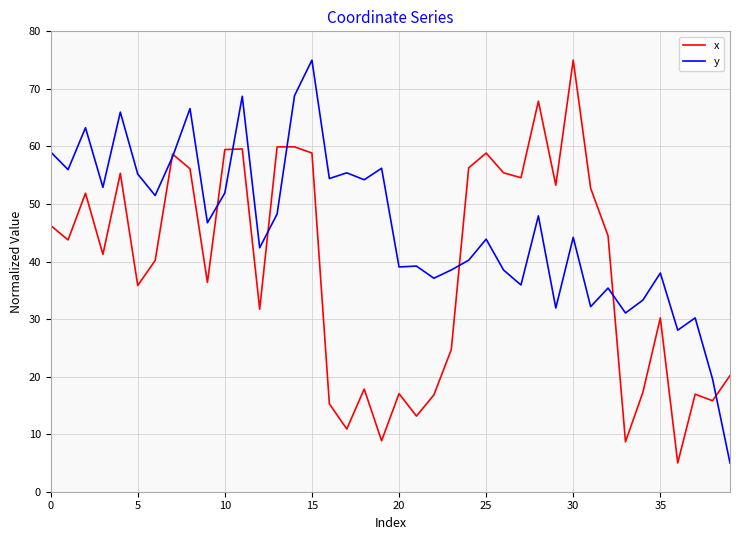

List the series in order of their overall mean, lowest first.

x, y